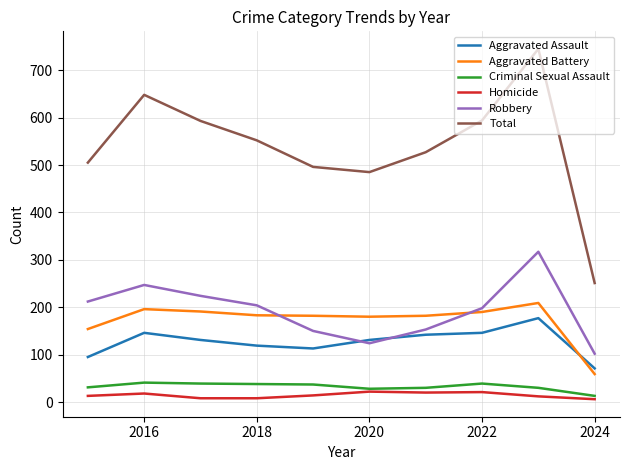

True or false: Homicide and Total cross at least once.

False